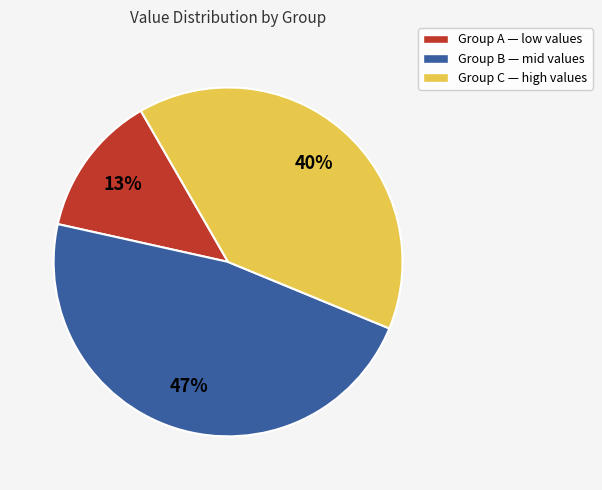

True or false: Group C — high values accounts for 40% of the total.

True